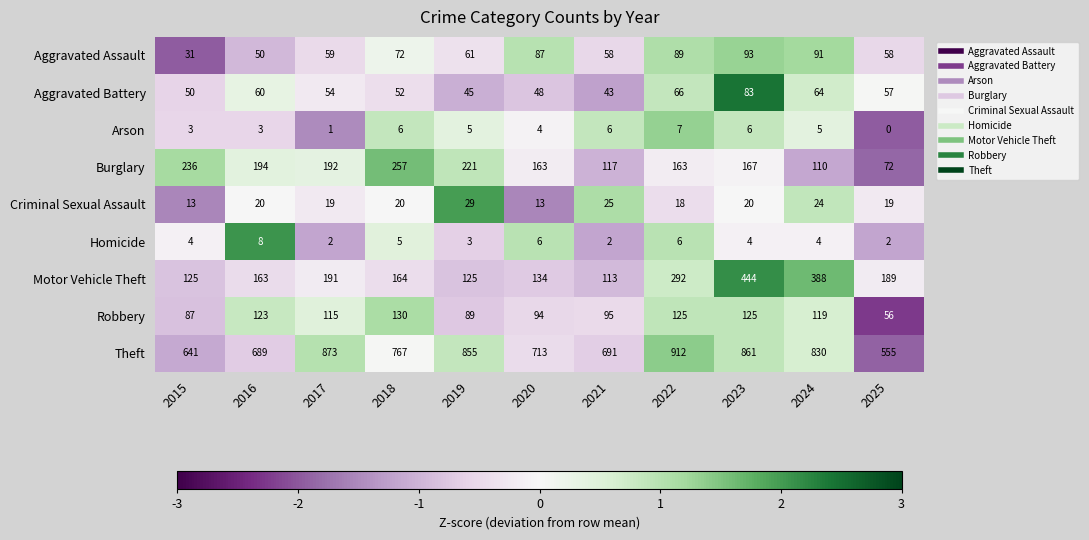

Is it true that Motor Vehicle Theft equals 163 at 2016?

True